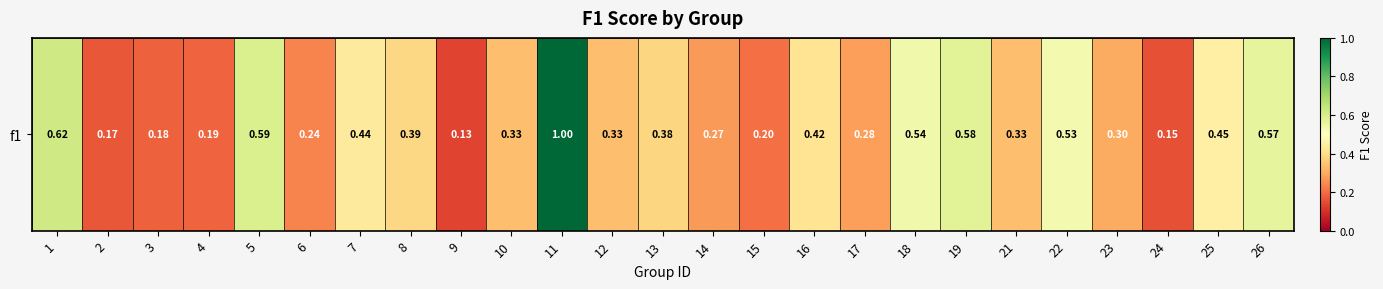

Reading right to left, what are all the values shown in this chart?

26=0.6	25=0.5	24=0.2	23=0.3	22=0.5	21=0.3	19=0.6	18=0.5	17=0.3	16=0.4	15=0.2	14=0.3	13=0.4	12=0.3	11=1.0	10=0.3	9=0.1	8=0.4	7=0.4	6=0.2	5=0.6	4=0.2	3=0.2	2=0.2	1=0.6